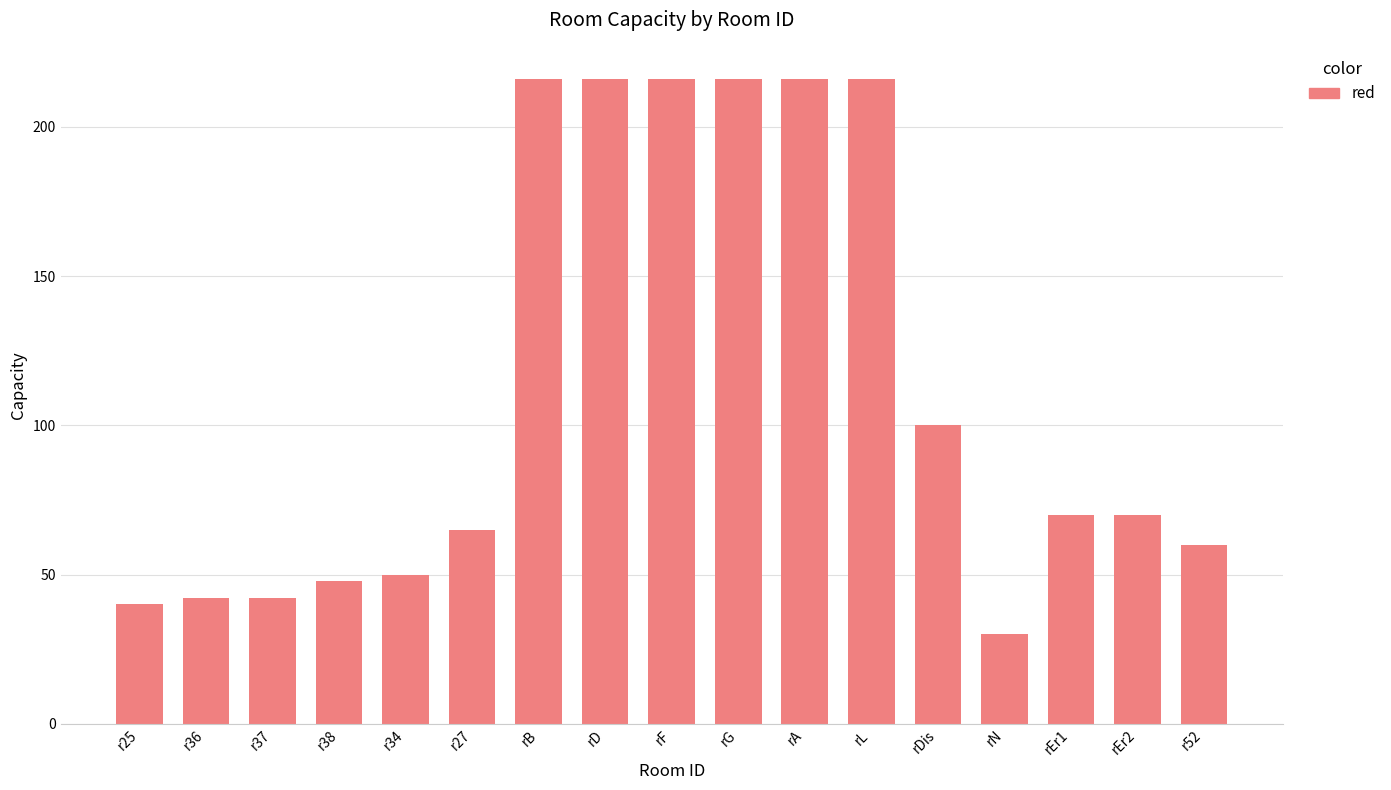

What position from the left is rEr1?

15